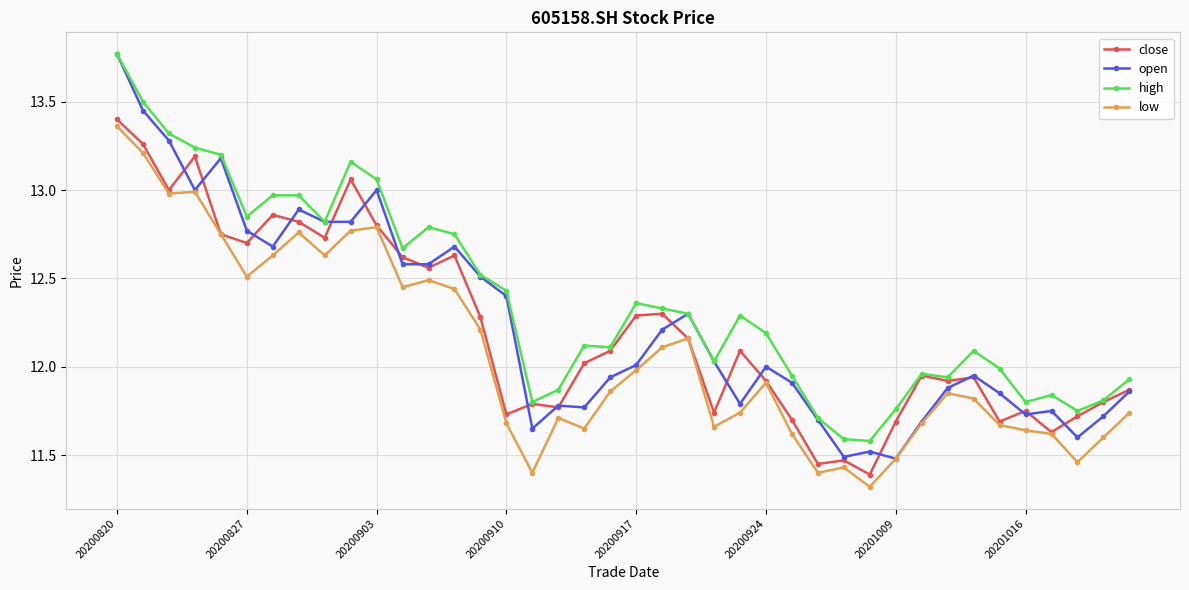

What is the minimum value shown in the chart?

11.3